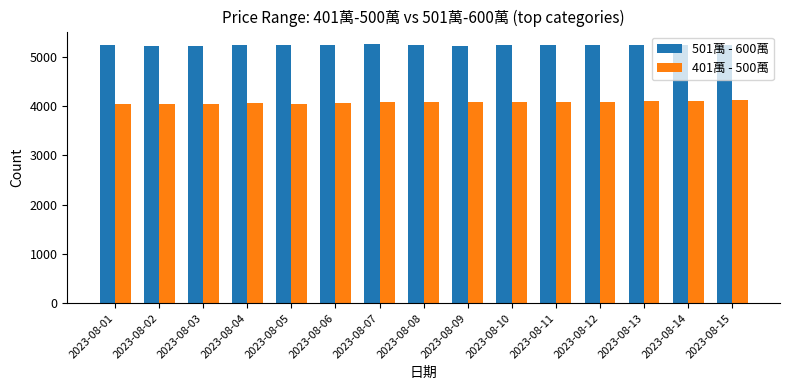

What is the spread (max minus min) of values at 2023-08-13?

1133